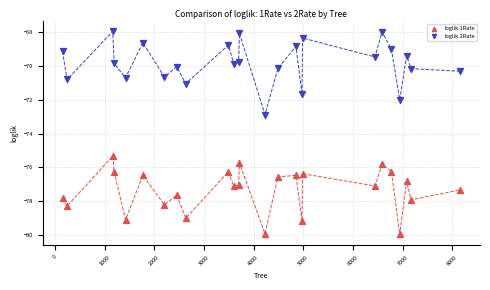

Which series contains the highest Y value?

loglik.2Rate